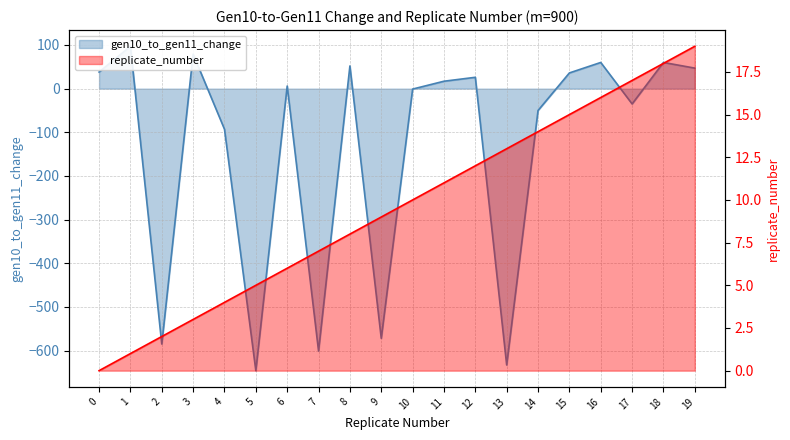

What is the difference between the maximum and second lowest values in the gen10_to_gen11_change series?

730